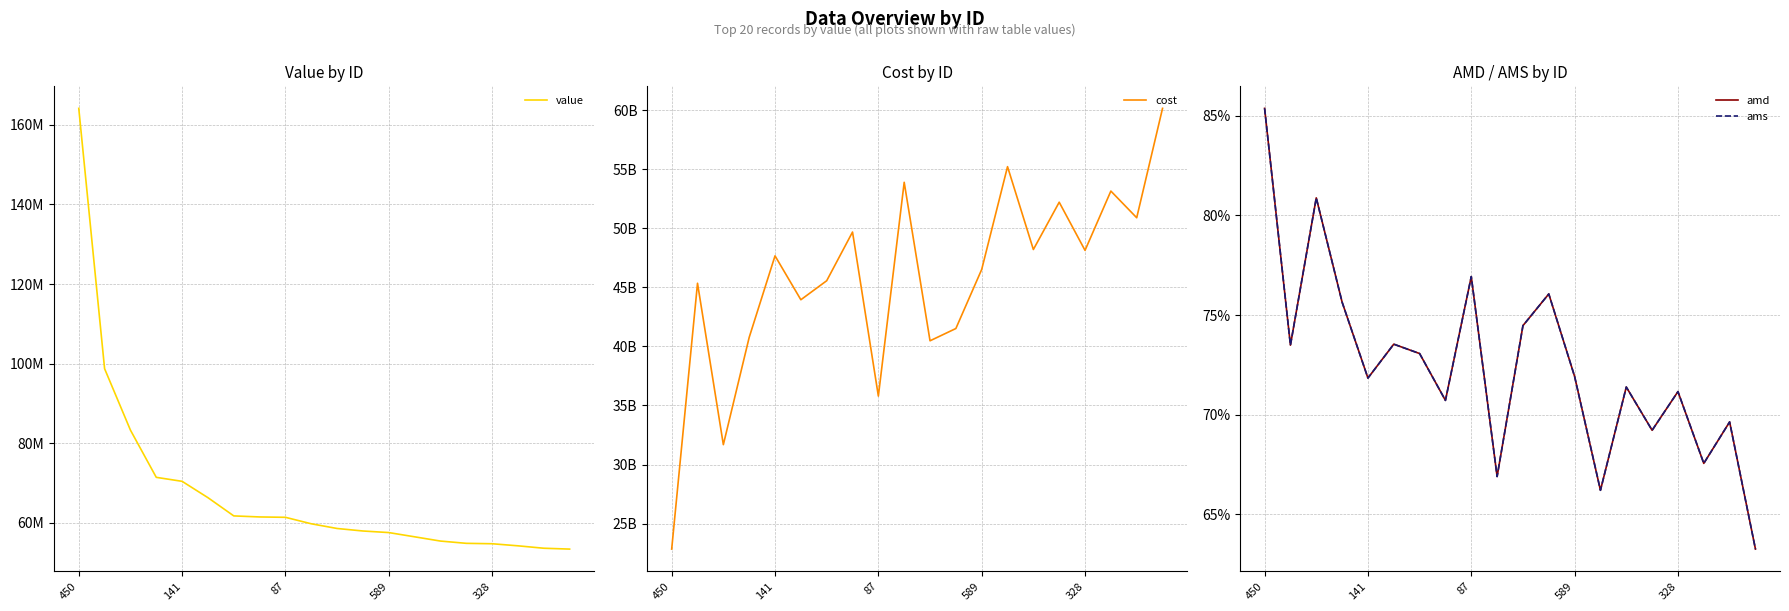

At how many categories does at least one series exceed 24735011589?

19